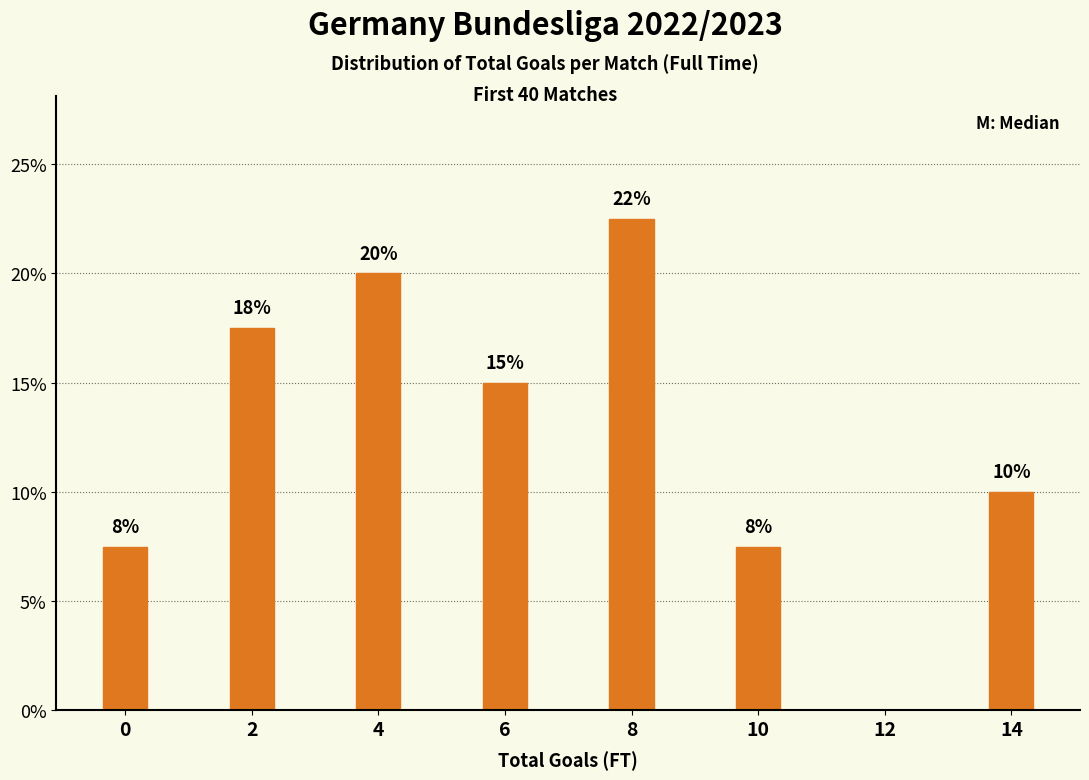

Are the bars horizontal?

No